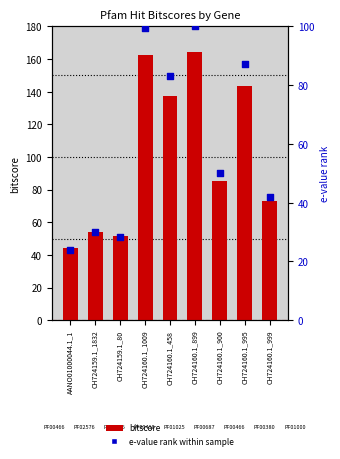

Is the value of bitscore at CH724160.1_900 greater than the value of percentile rank within sample at CH724160.1_900?

Yes